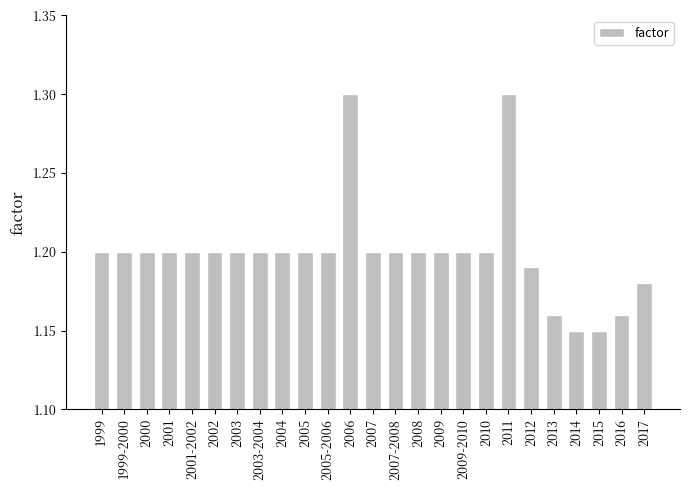

What is the greatest value displayed?

1.3